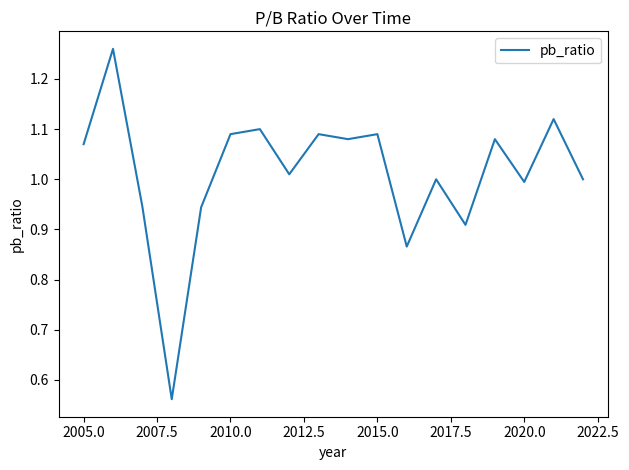

What is the difference between the maximum and minimum values?

0.7